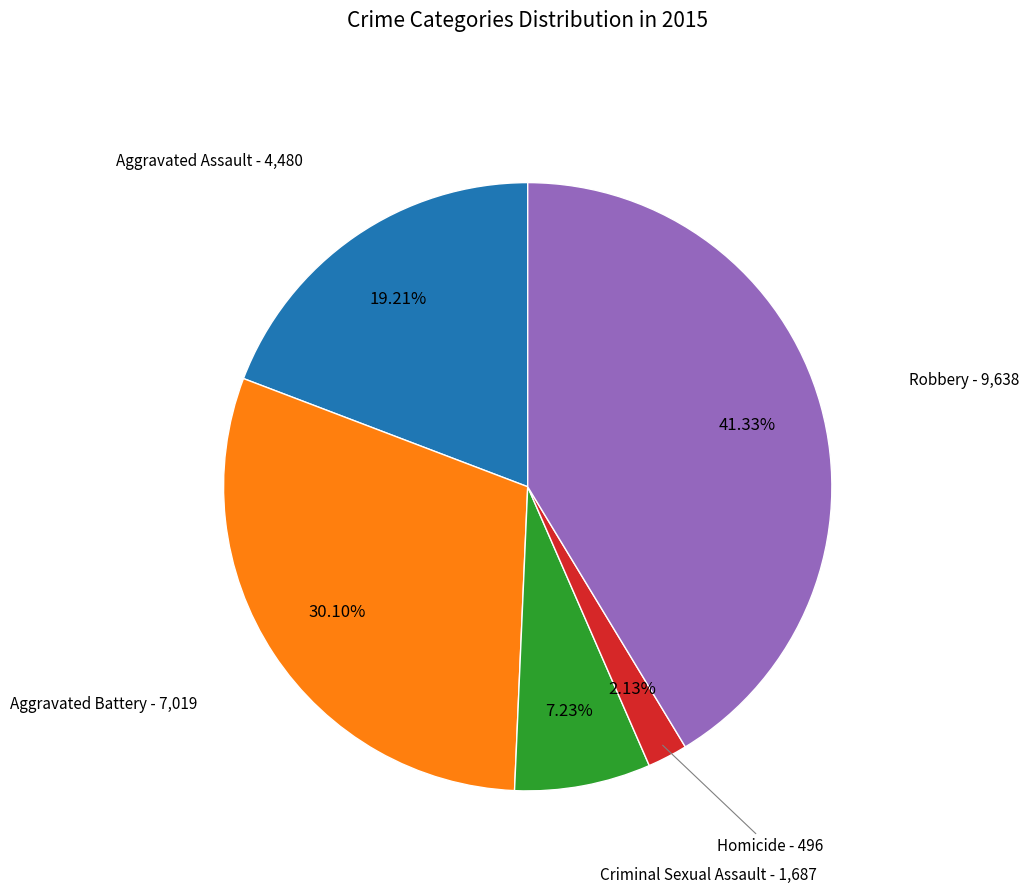

Is there any slice that represents more than half of the pie?

No